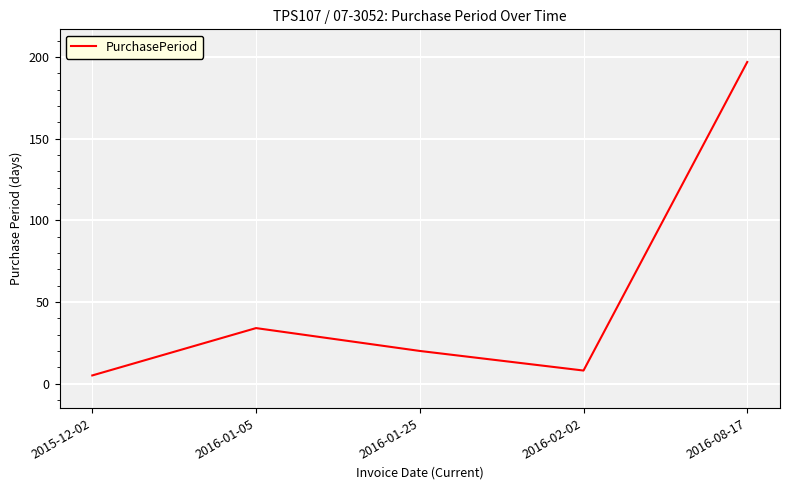

Does the chart display data point markers on the line(s)?

No